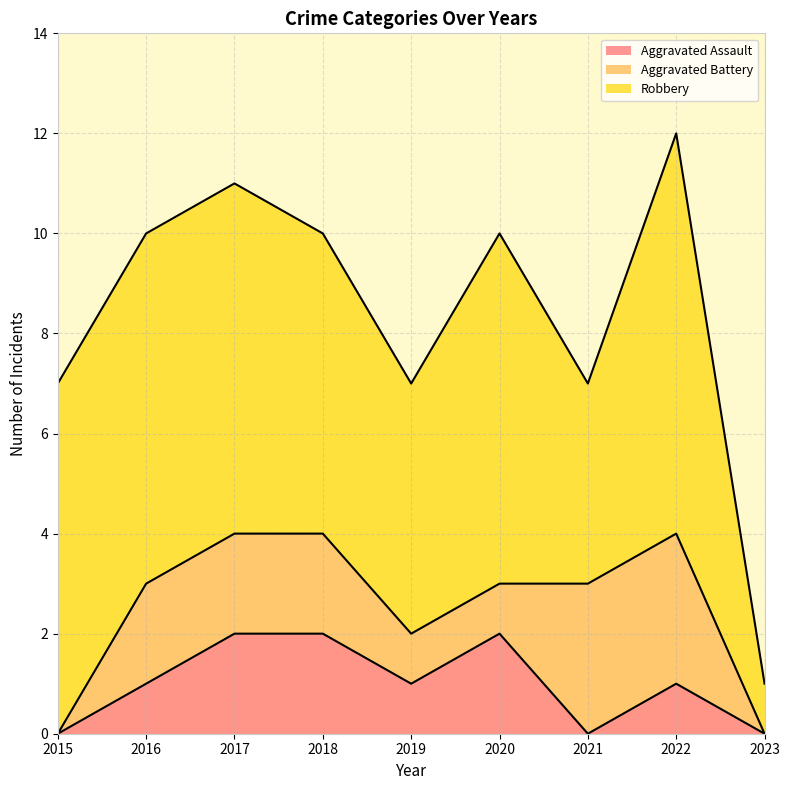

How many interior local peaks does the Aggravated Assault series have?

2